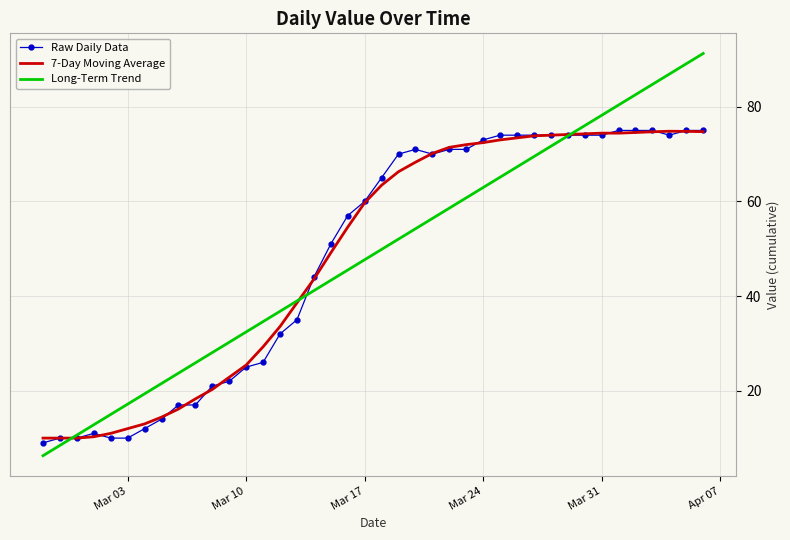

Which series has the largest range (max minus min)?

Long-Term Trend